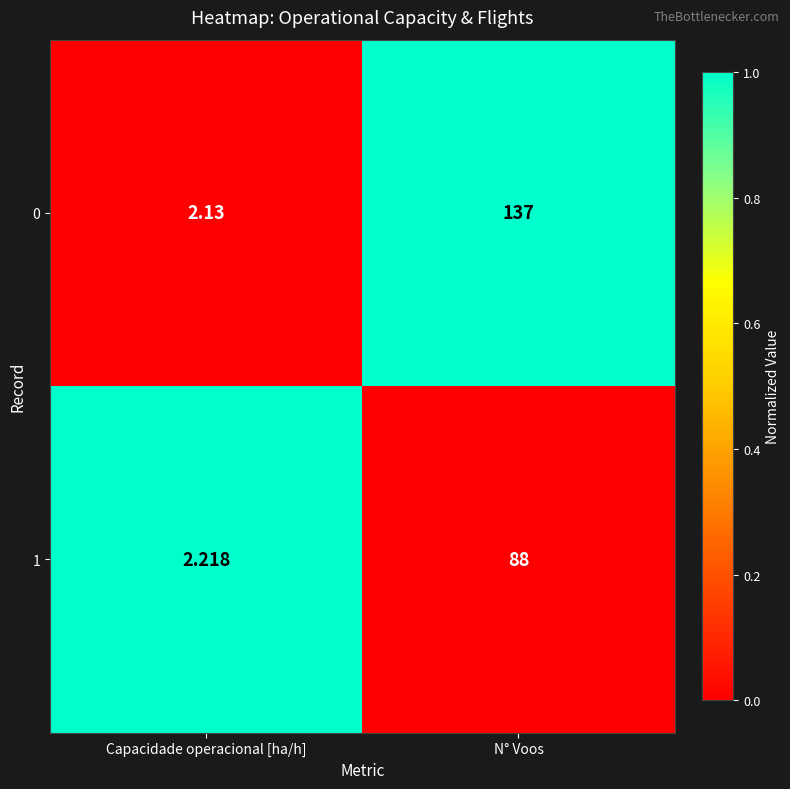

Rank the categories by 1 value from lowest to highest.

Capacidade operacional [ha/h], N° Voos